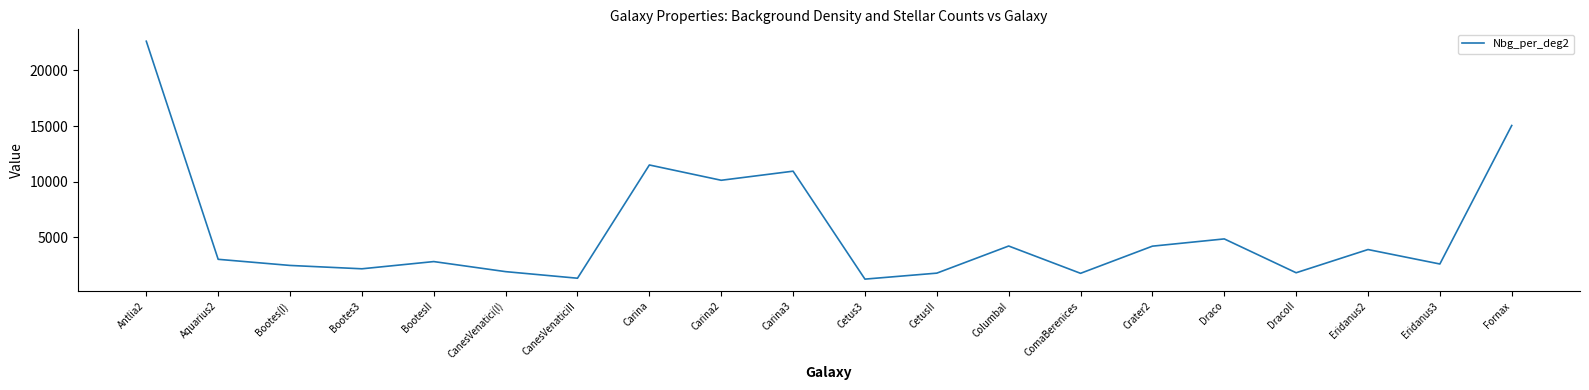

The chart shows a value of 11503.5 at Carina. True or false?

True